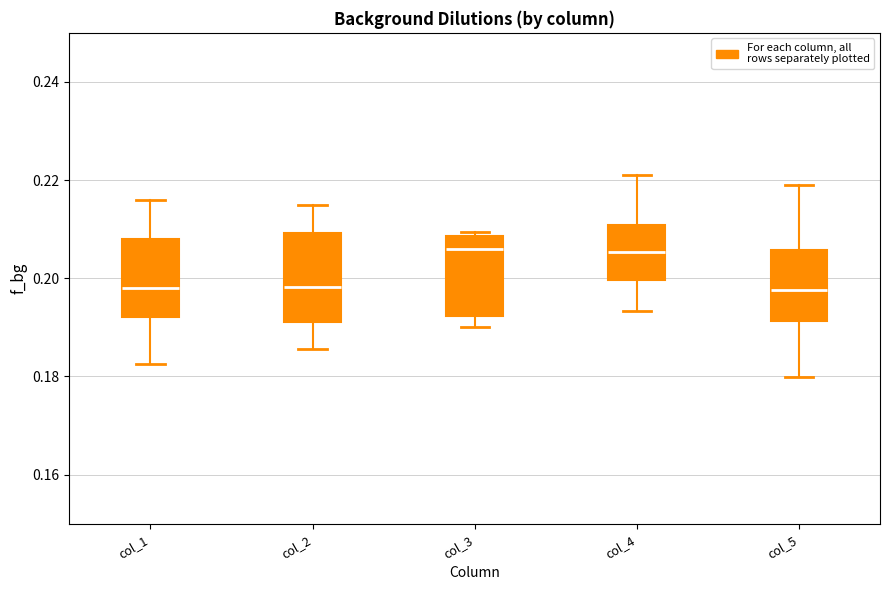

Reading left to right, read every box against the y-axis: the position of its median line, the range the box covers, and the ends of its whiskers. The values are not printed on the chart, so give them approximately, as read against the axis.

col_1: median 0.198, box 0.192 to 0.208, whiskers 0.182 to 0.216
col_2: median 0.198, box 0.192 to 0.210, whiskers 0.186 to 0.214
col_3: median 0.206, box 0.192 to 0.208, whiskers 0.190 to 0.210
col_4: median 0.206, box 0.200 to 0.210, whiskers 0.194 to 0.222
col_5: median 0.198, box 0.192 to 0.206, whiskers 0.180 to 0.220